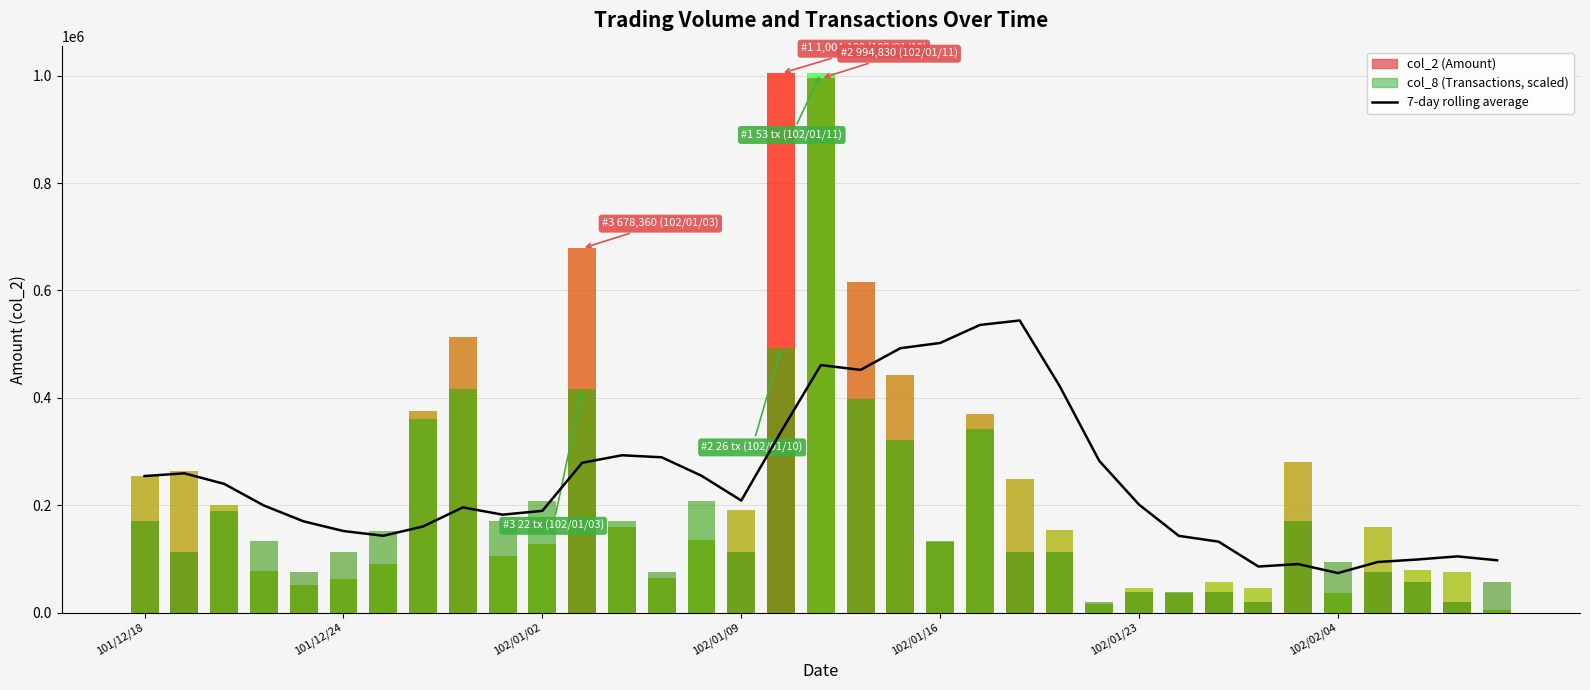

What is the minimum value shown in the chart?

73692.9